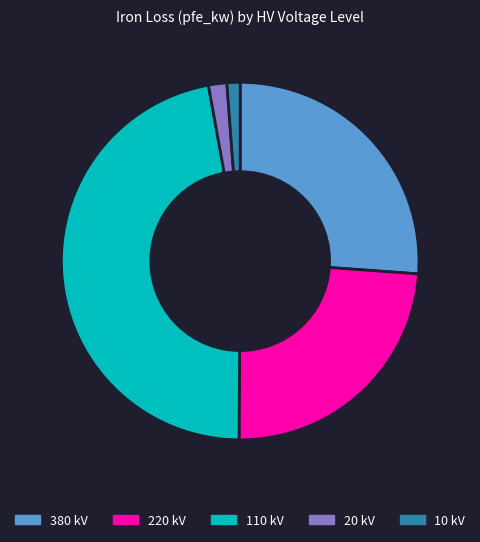

True or false: 110 kV accounts for 47% of the total.

True